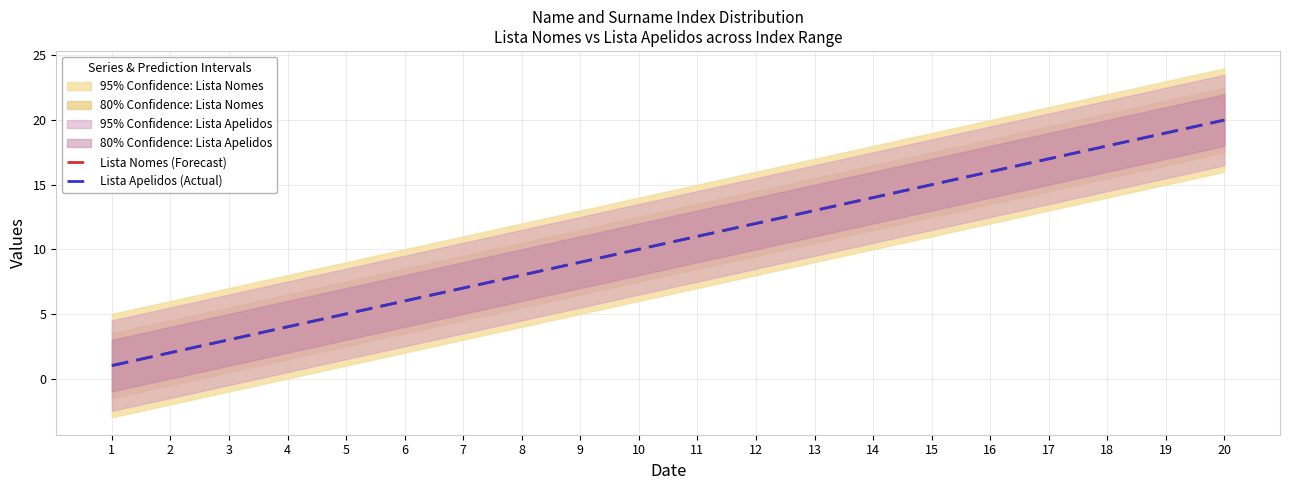

What is the difference between the Lista Apelidos (Actual) values at 8 and 11?

3